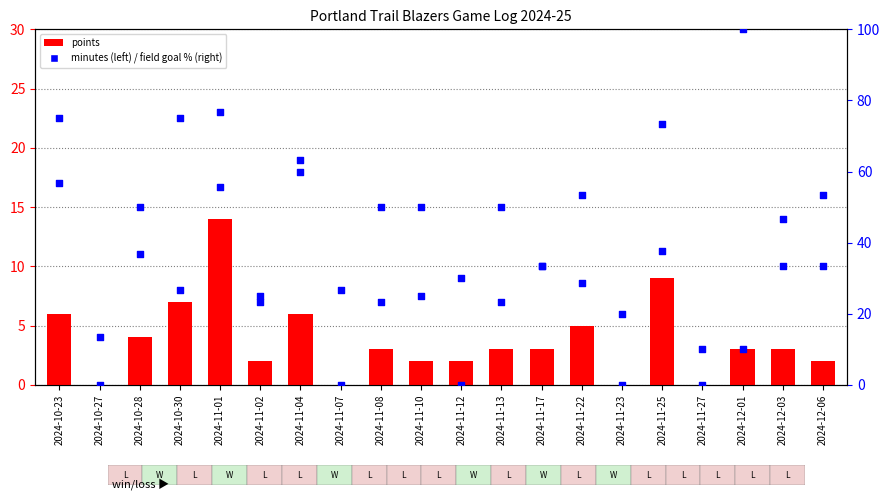

Which series reaches the maximum Y coordinate?

field goal pct